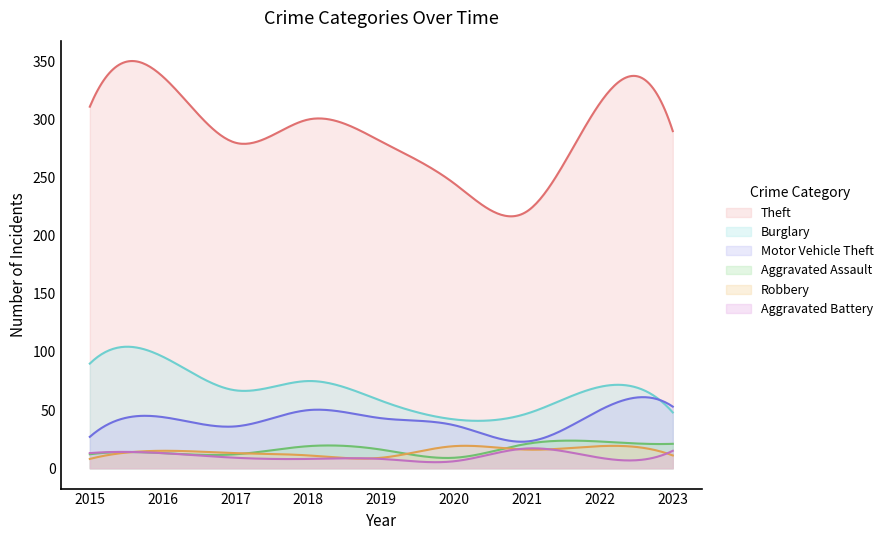

What is the difference between the maximum and minimum values in the Aggravated Assault series?

14.9